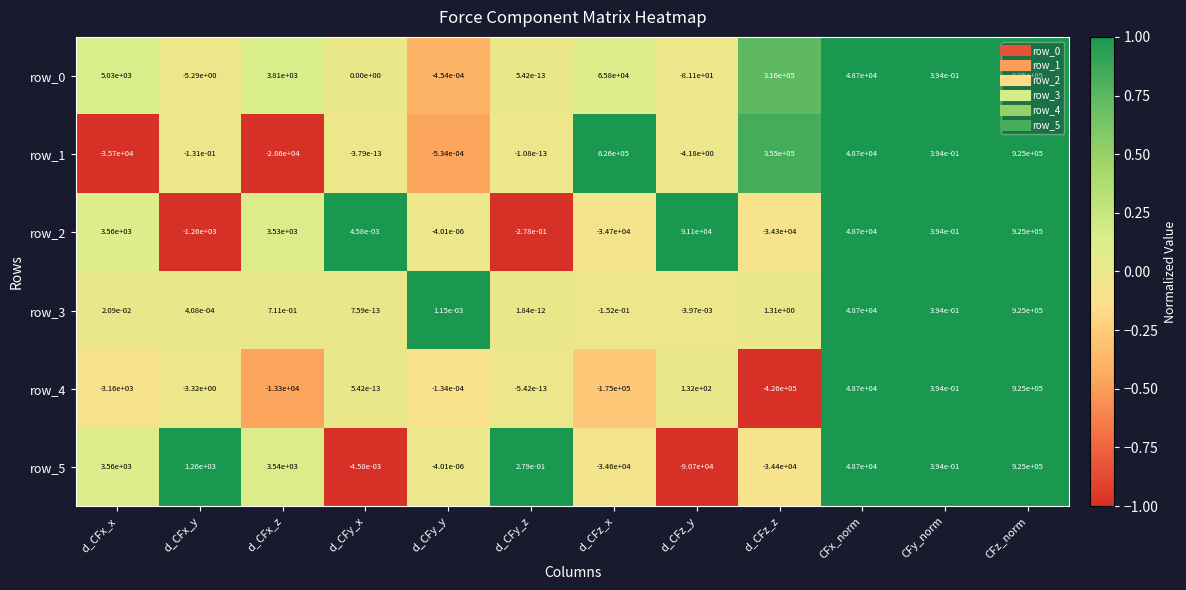

What value does the row_0 series have at d_CFz_z?

316000.0